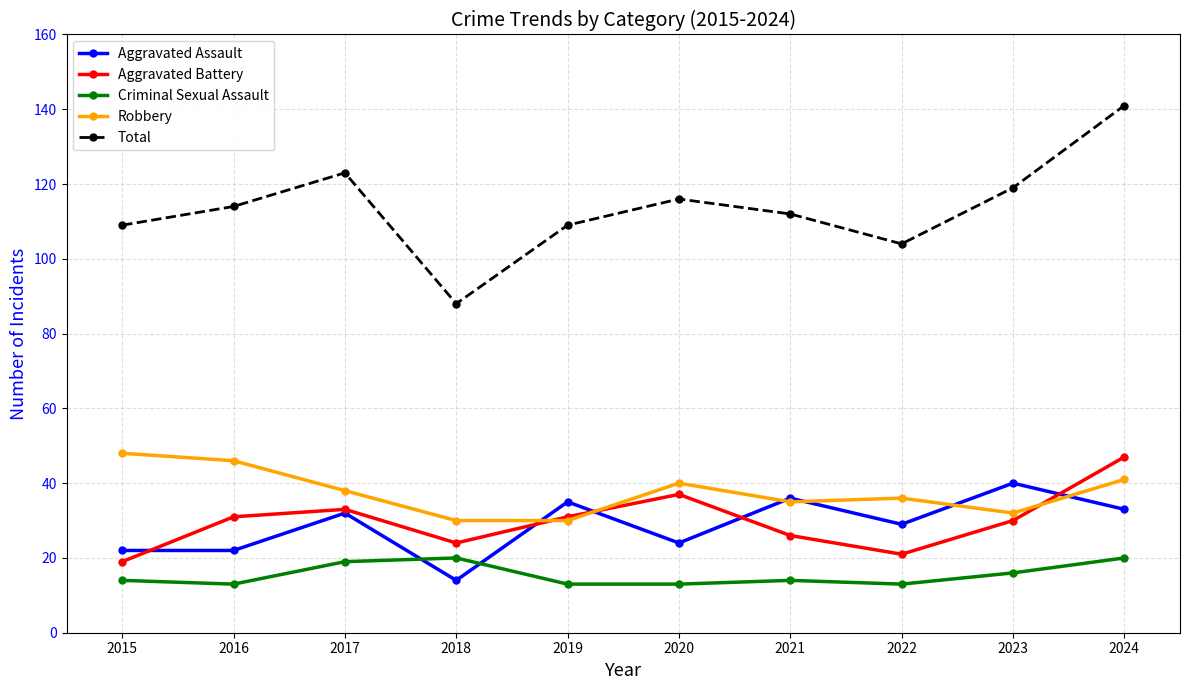

In Total, how many points are higher than both neighbors (excluding endpoints)?

2